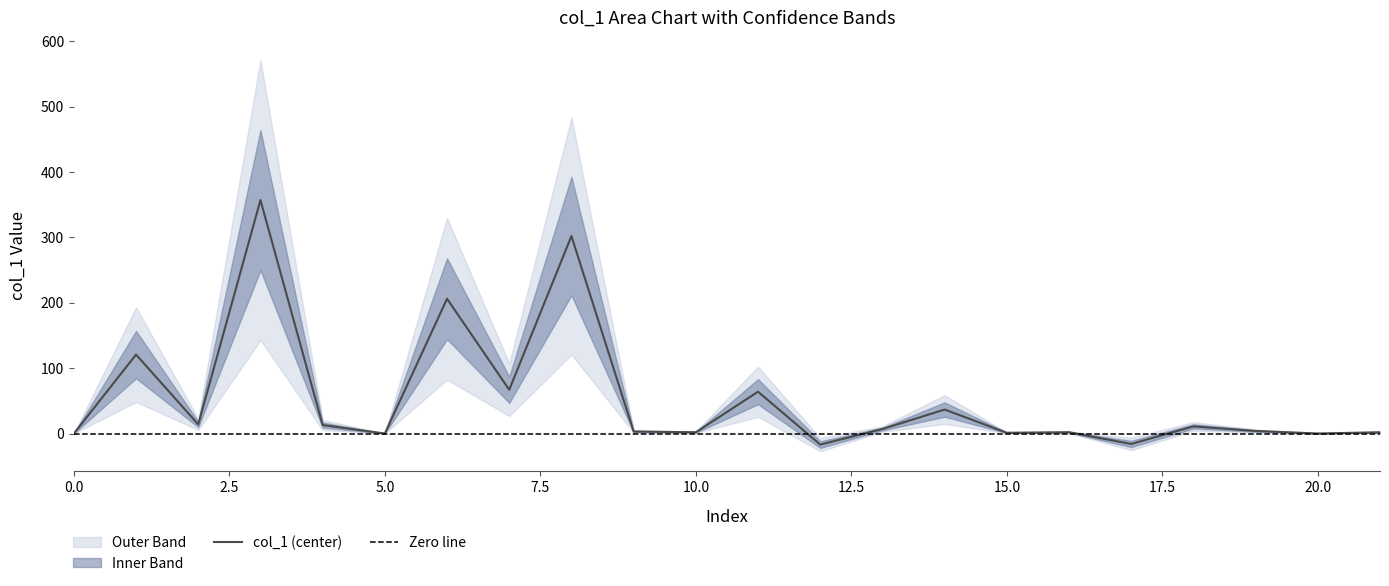

What is the difference between the second highest and minimum values?

319.0